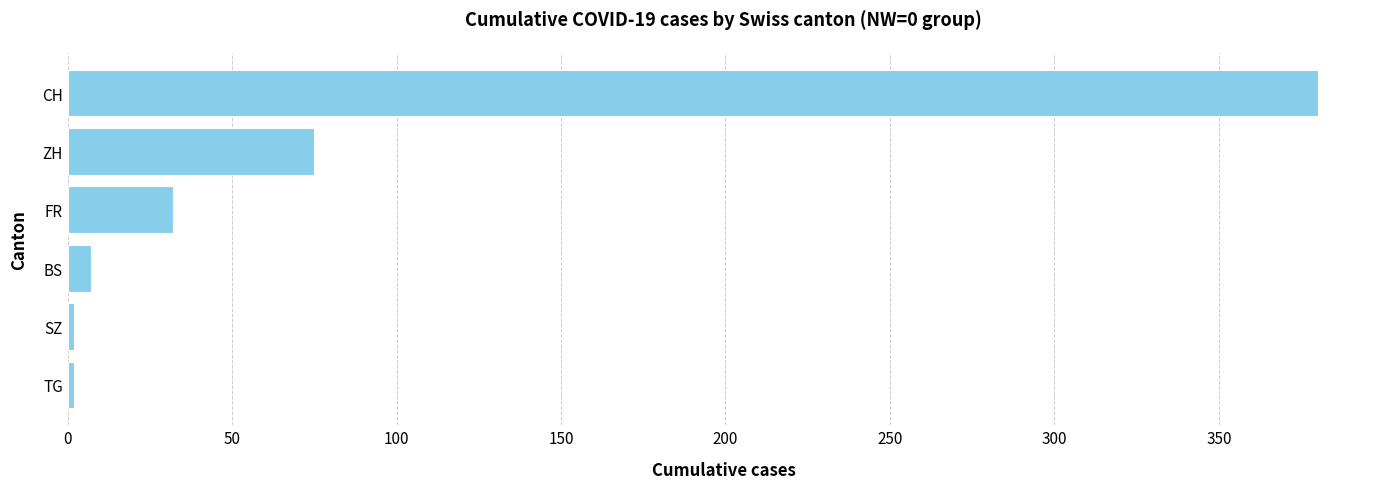

Which has a higher value, FR or CH?

CH